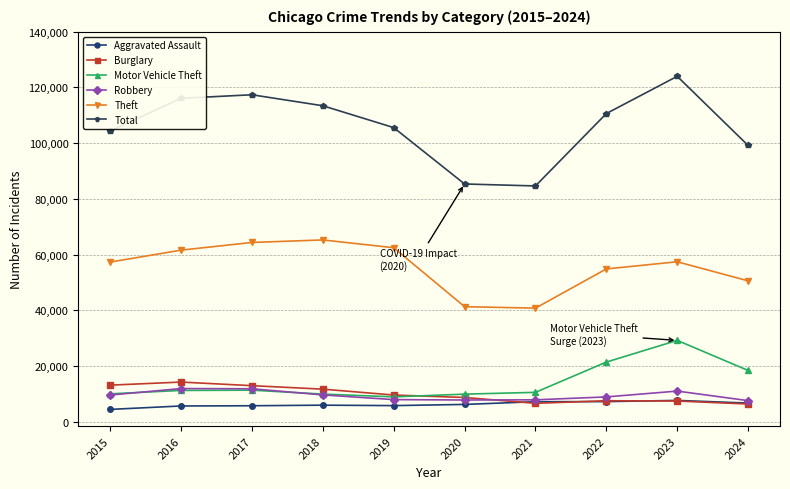

What is the difference between the highest and lowest values at 2015?

99909